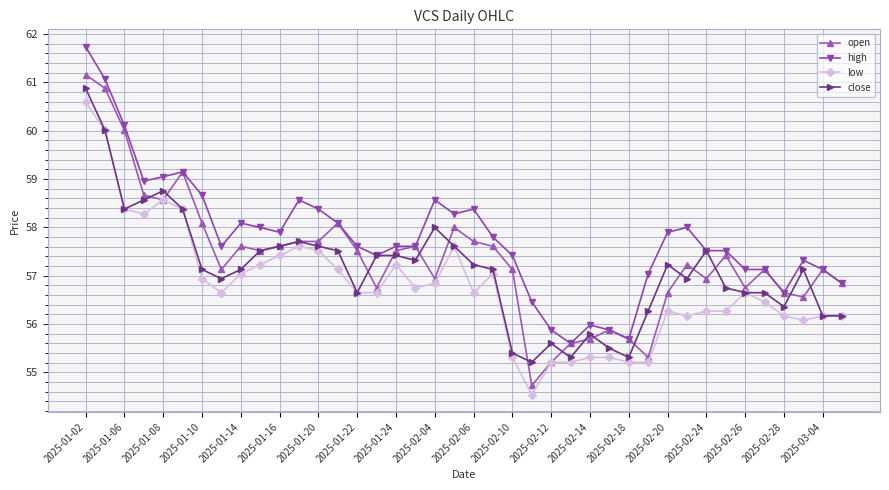

What is the average value of the close series?

57.1